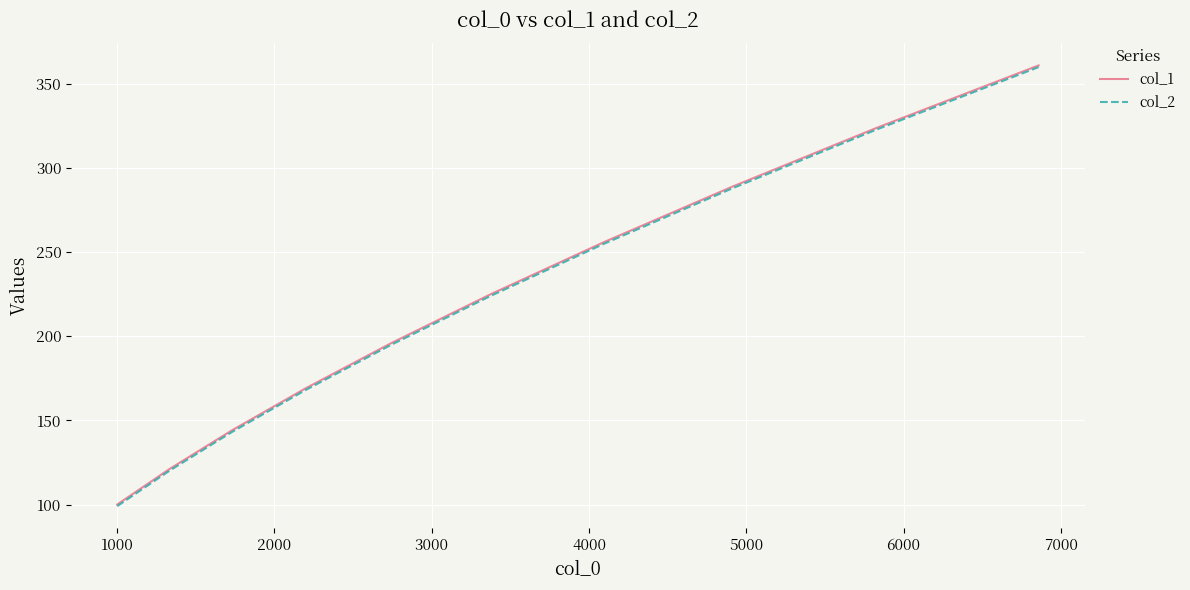

What is the highest value of the col_1 series?

361